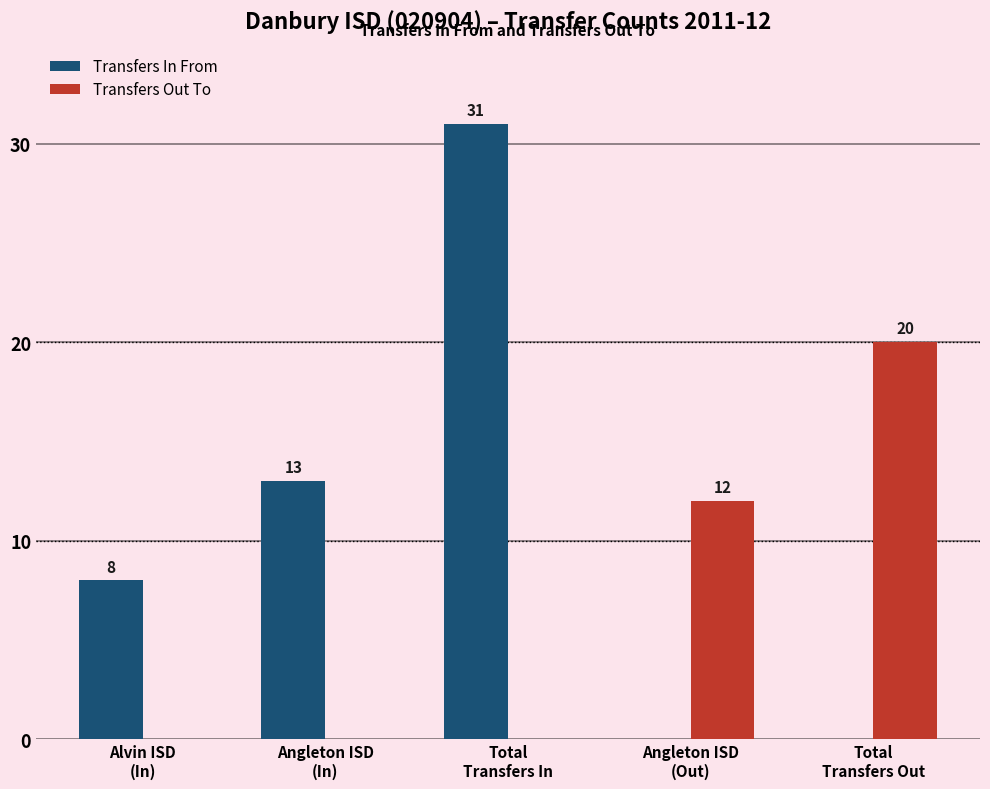

Which label corresponds to the largest value in the chart?

Total
Transfers In